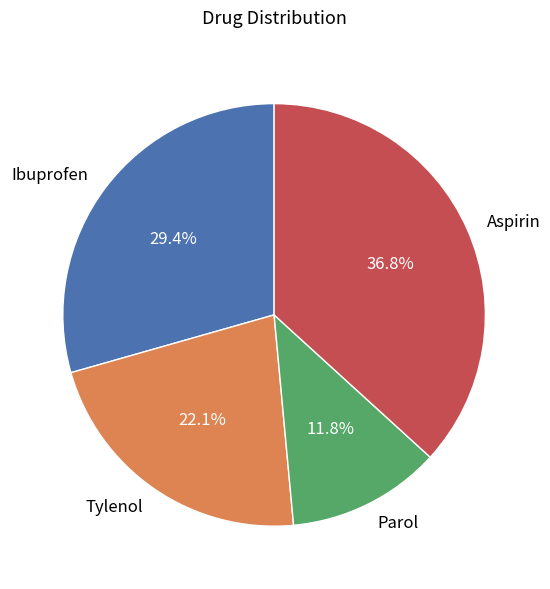

Do Parol and Tylenol together represent more than half of the pie?

No